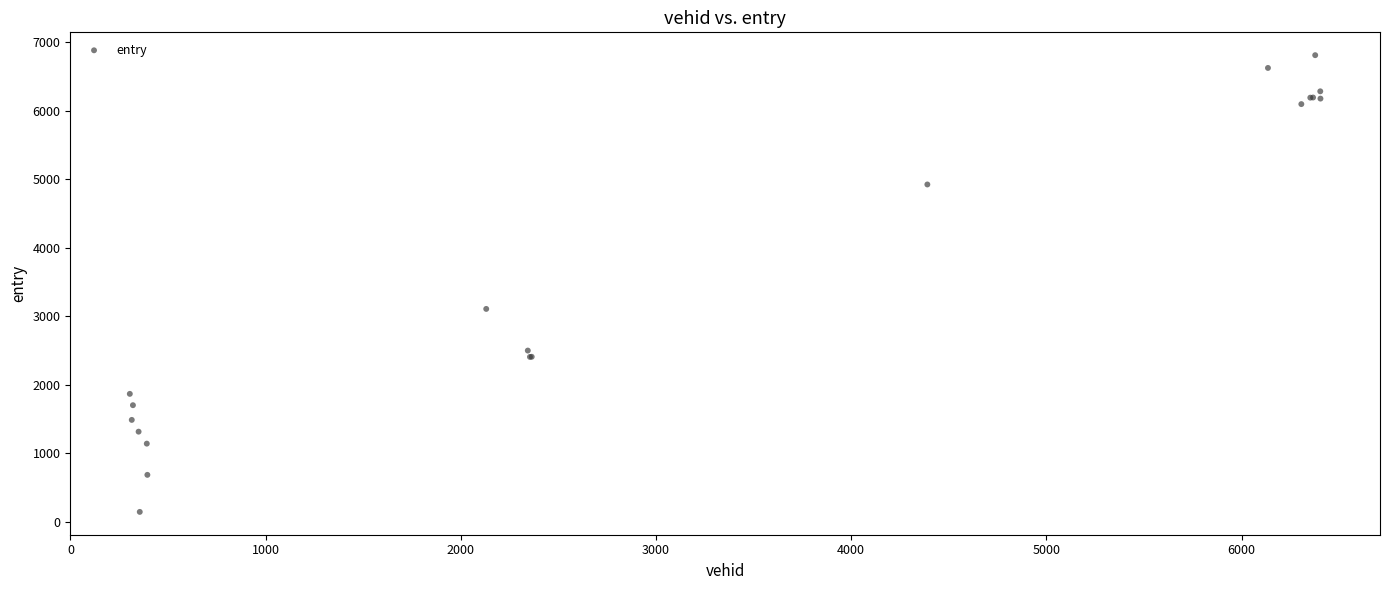

What Y value in the scatter plot is closest to 3479?

3108.9